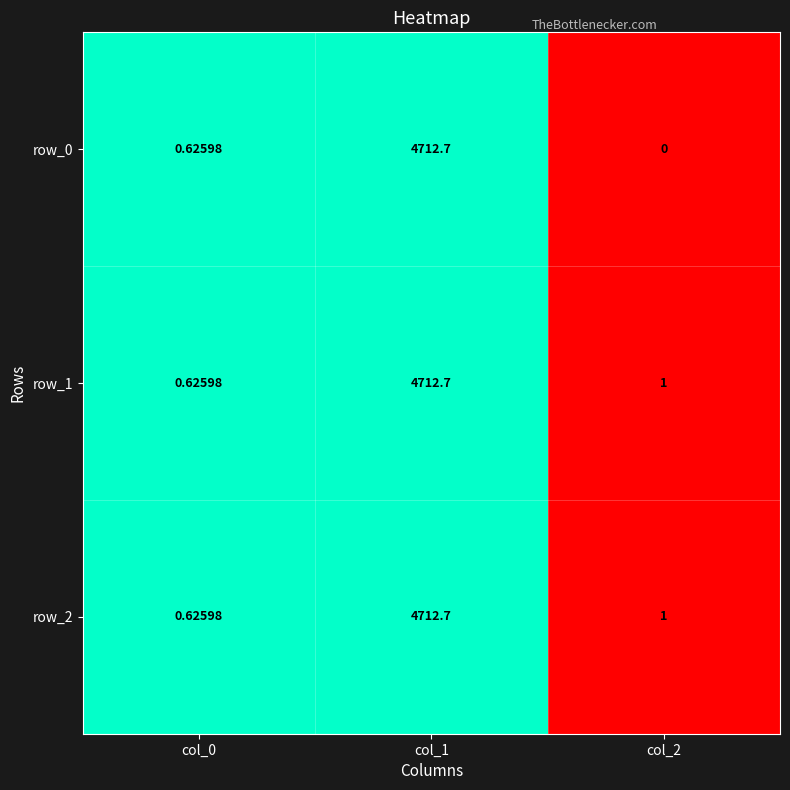

How many positive values does the row_0 series have?

2